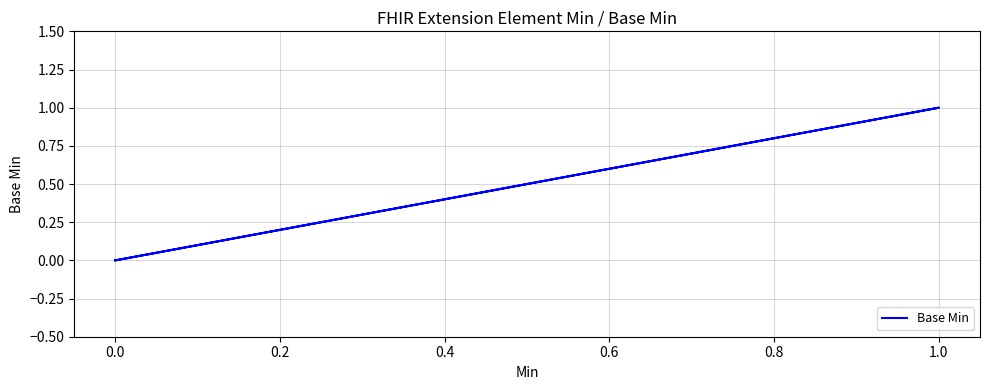

Does the chart have visible grid lines?

Yes